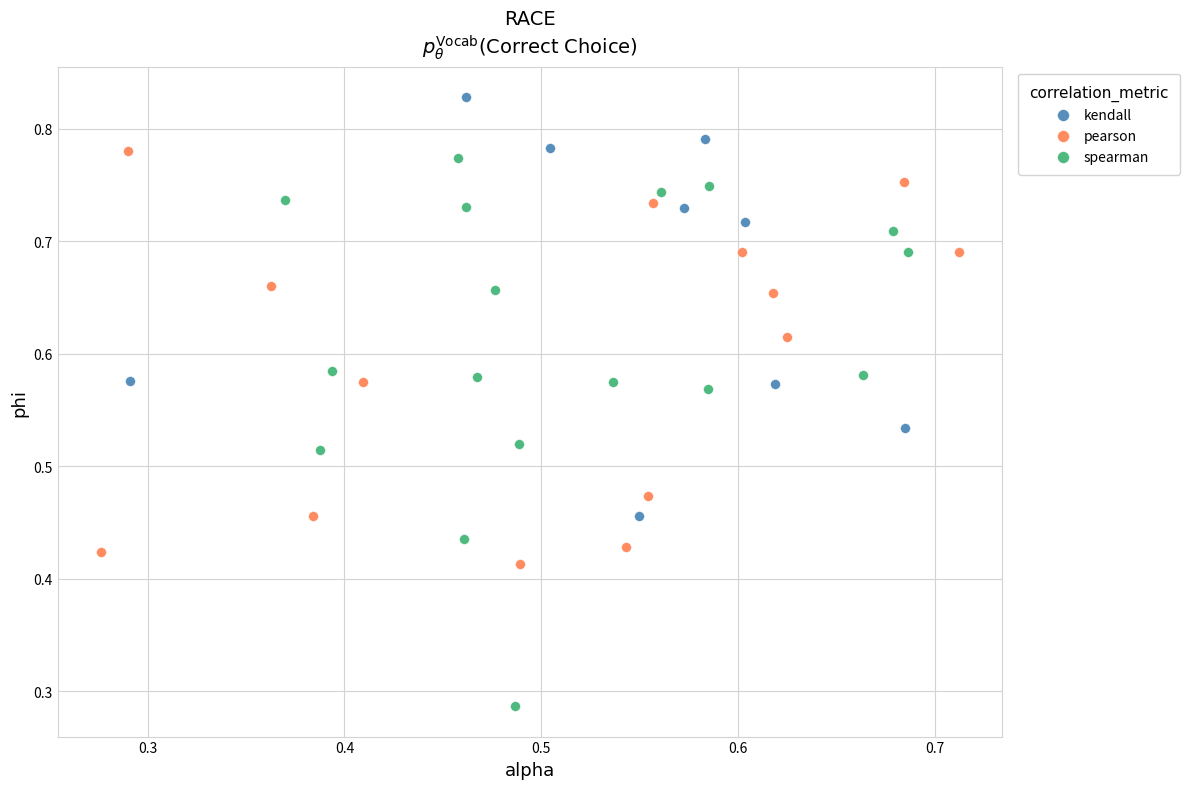

Which series contains the lowest Y value?

spearman